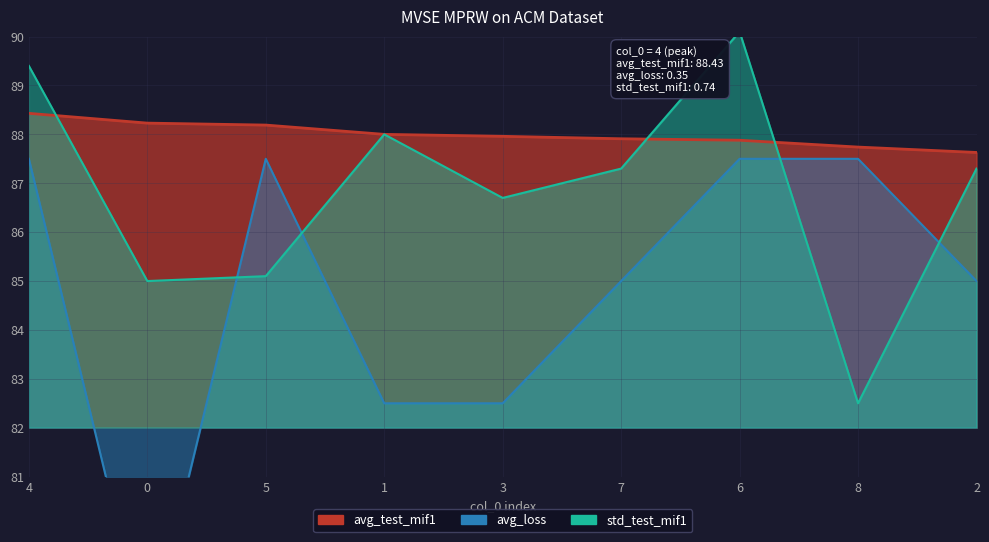

Reading left to right, list all the values displayed in this chart.

avg_test_mif1: 88.4	88.2	88.2	88.0	88.0	87.9	87.9	87.7	87.6
avg_loss: 87.5	77.5	87.5	82.5	82.5	85.0	87.5	87.5	85.0
std_test_mif1: 89.4	85.0	85.1	88.0	86.7	87.3	90.1	82.5	87.3